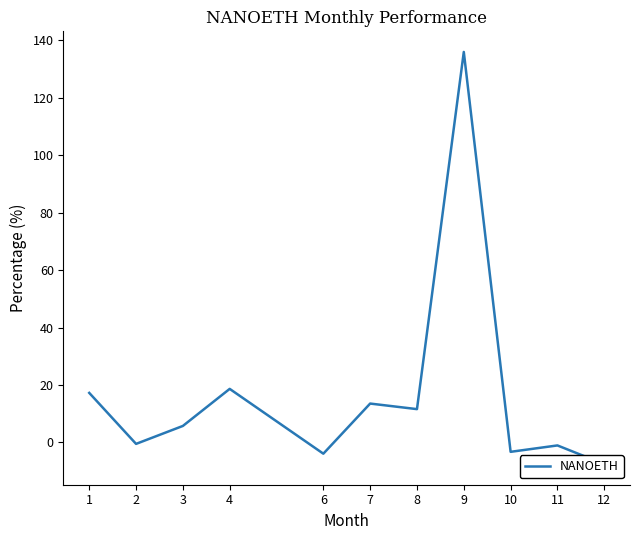

Which category has the highest value across all series?

9